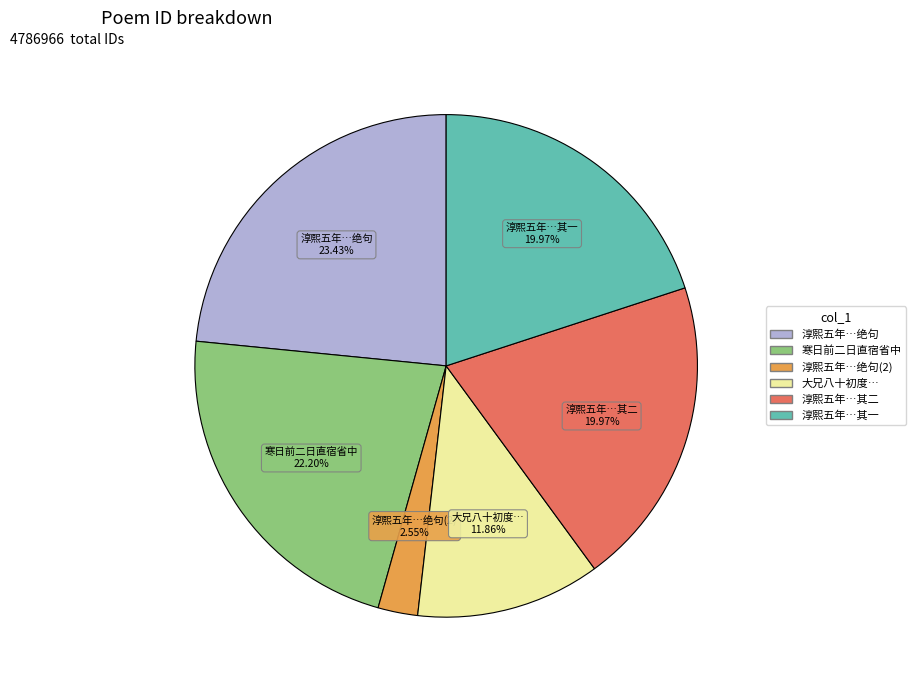

Does any single category account for the majority?

No